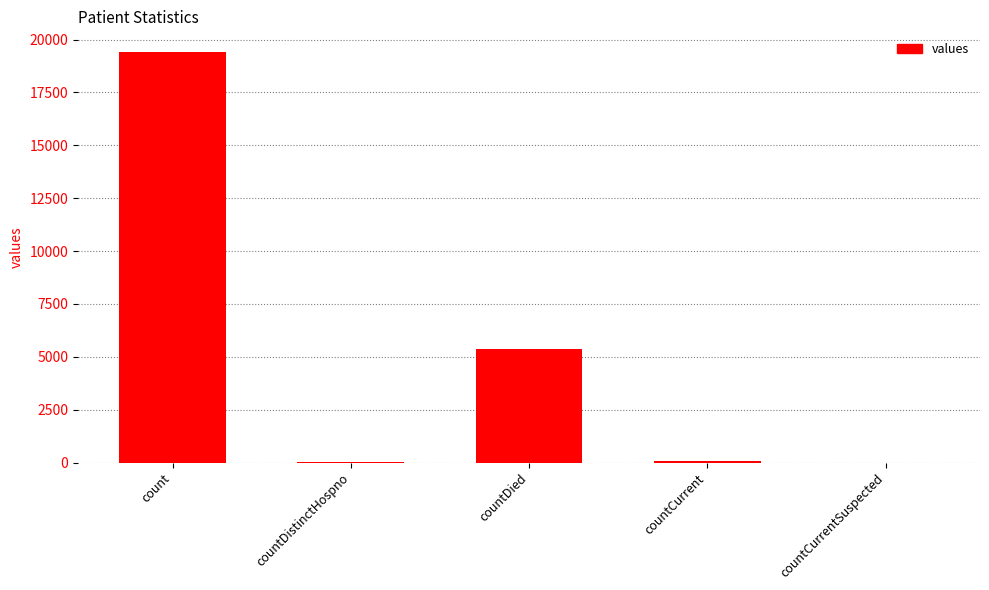

What is the maximum value shown in the chart?

19420